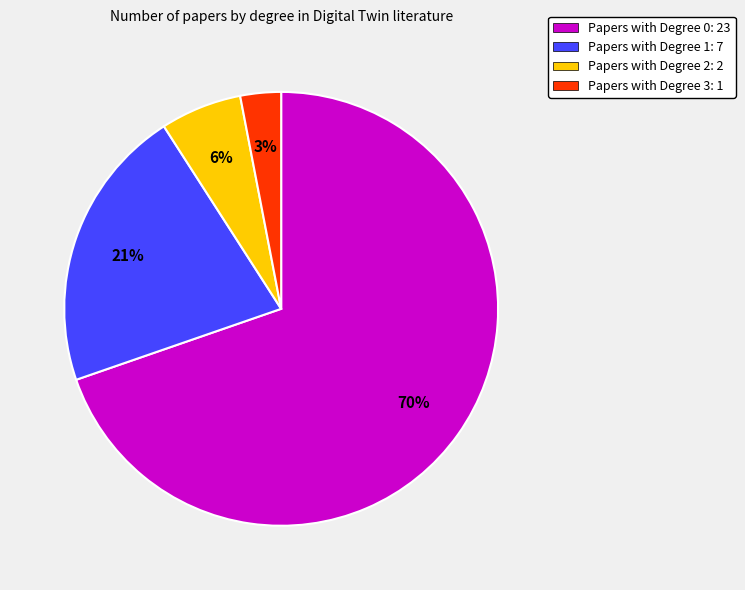

Combined, do Papers with Degree 1: 7 and Papers with Degree 3: 1 account for over 50%?

No